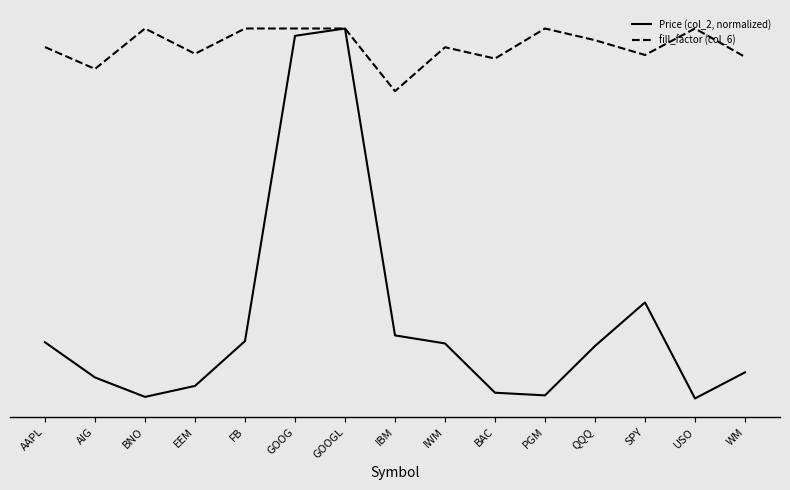

Reading left to right, extract all data points from this chart.

Price (col_2, normalized): AAPL=0.2	AIG=0.1	BNO=0.0	EEM=0.0	FB=0.2	GOOG=1.0	GOOGL=1.0	IBM=0.2	IWM=0.1	BAC=0.0	PGM=0.0	QQQ=0.1	SPY=0.3	USO=0.0	WM=0.1
fill_factor (col_6): AAPL=0.9	AIG=0.9	BNO=1.0	EEM=0.9	FB=1.0	GOOG=1.0	GOOGL=1.0	IBM=0.8	IWM=0.9	BAC=0.9	PGM=1.0	QQQ=1.0	SPY=0.9	USO=1.0	WM=0.9